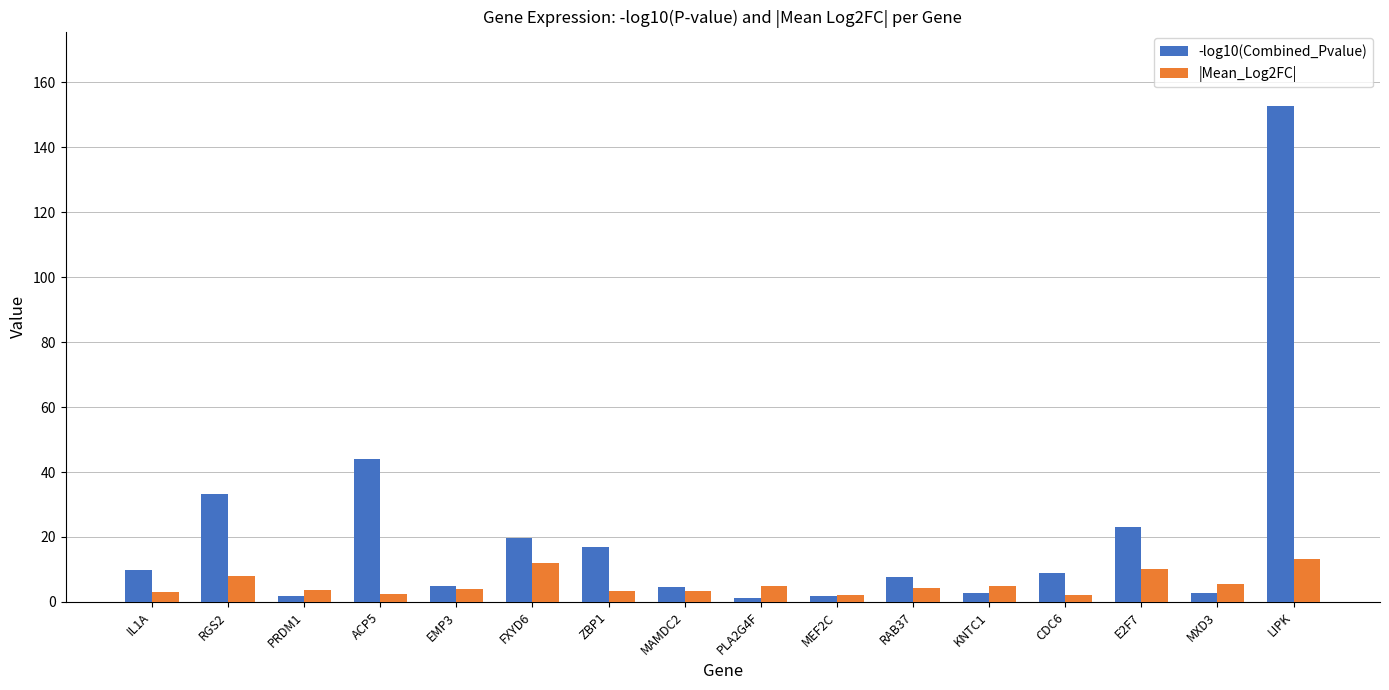

What is the average value of the |Mean_Log2FC| series?

5.5